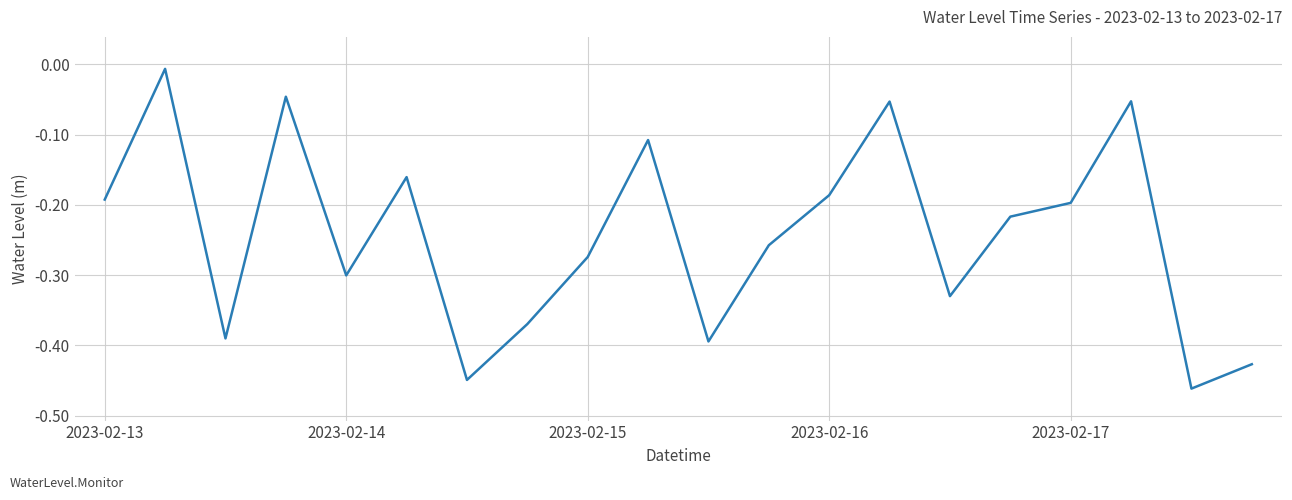

What is the difference between the maximum and minimum values?

0.5